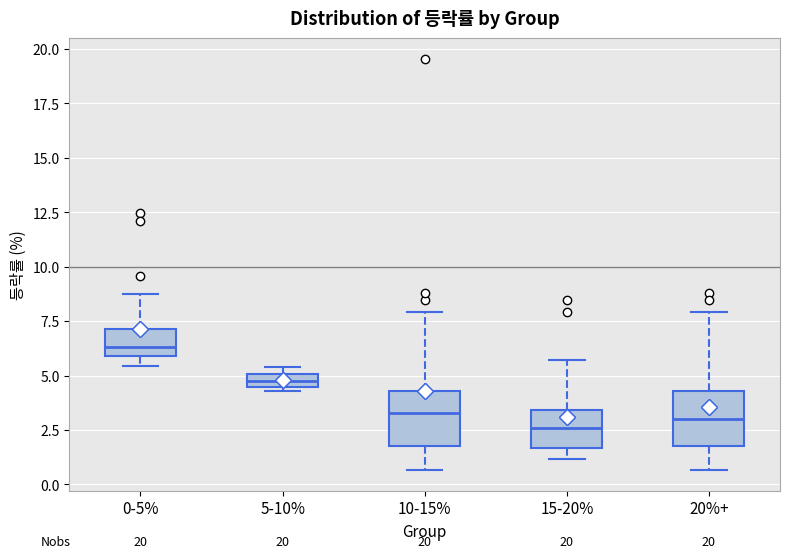

Where is the upper edge of the box for 5-10% on the y-axis? The values are not printed on the chart, so give them approximately, as read against the axis.

5.0